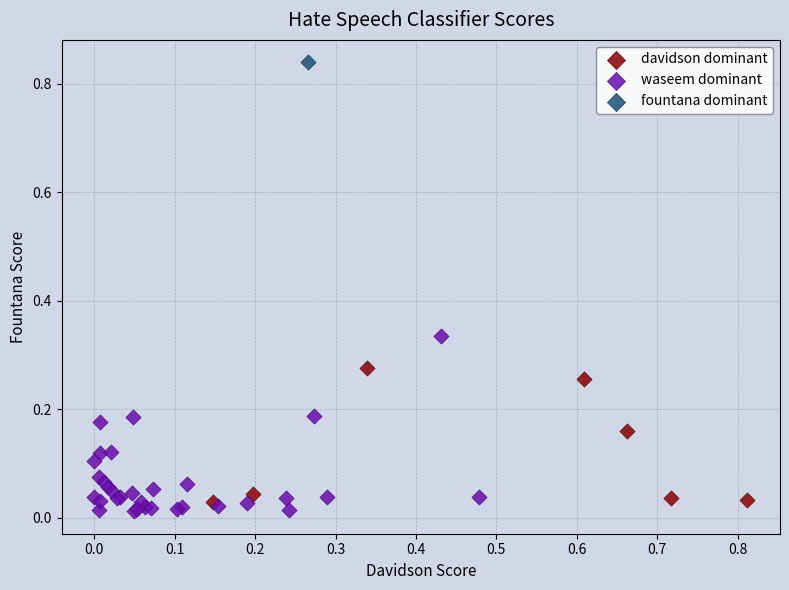

What are all the series names shown in the legend?

davidson dominant, waseem dominant, fountana dominant